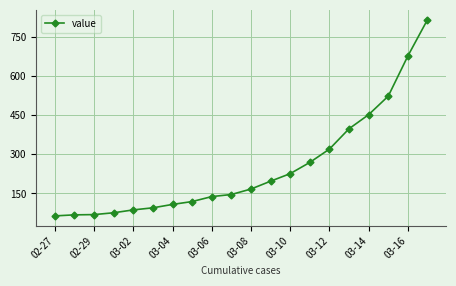

What is the difference between the maximum and second lowest values?

748